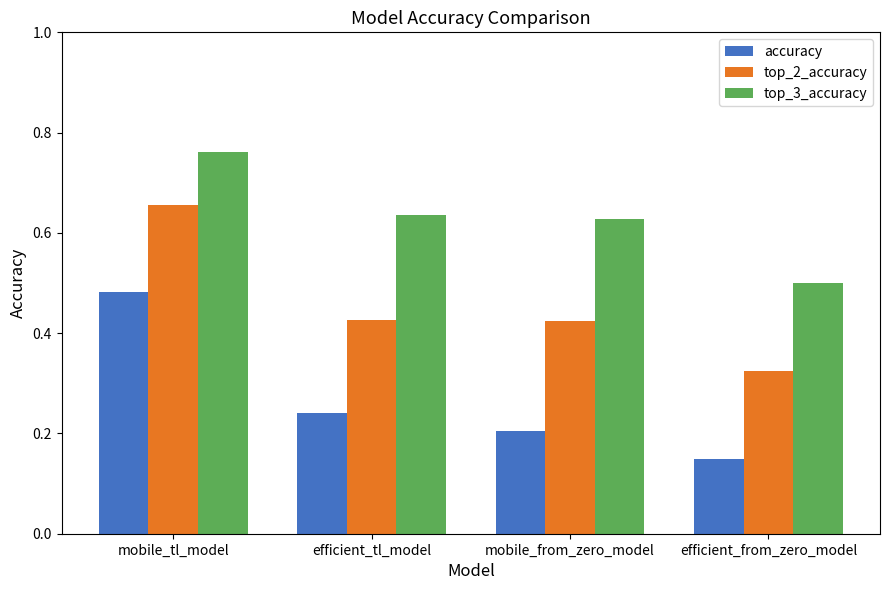

Count the number of data series in this chart.

3